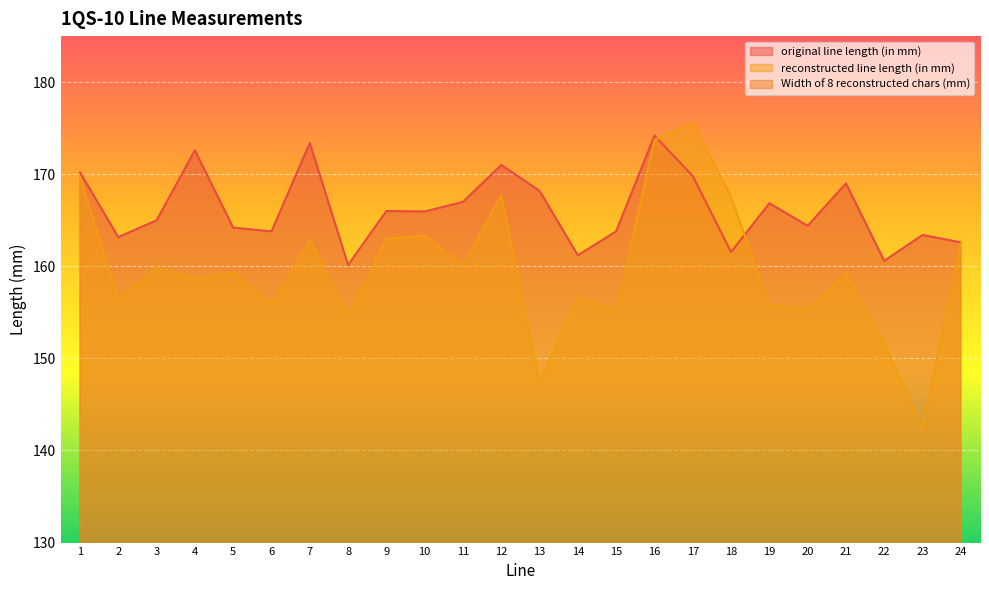

What is the value of the reconstructed line length (in mm) point at the 8th from the left?

154.5